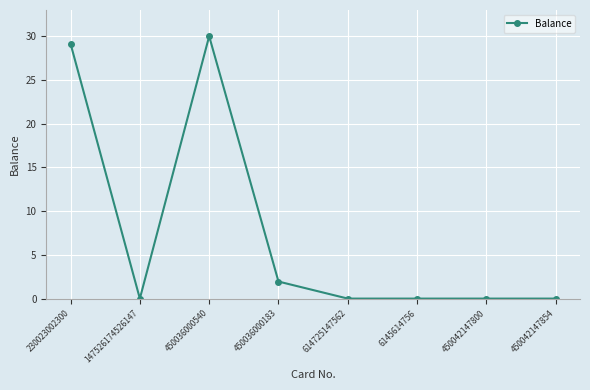

Is it true that the value at 230023002300 is 14.0?

False